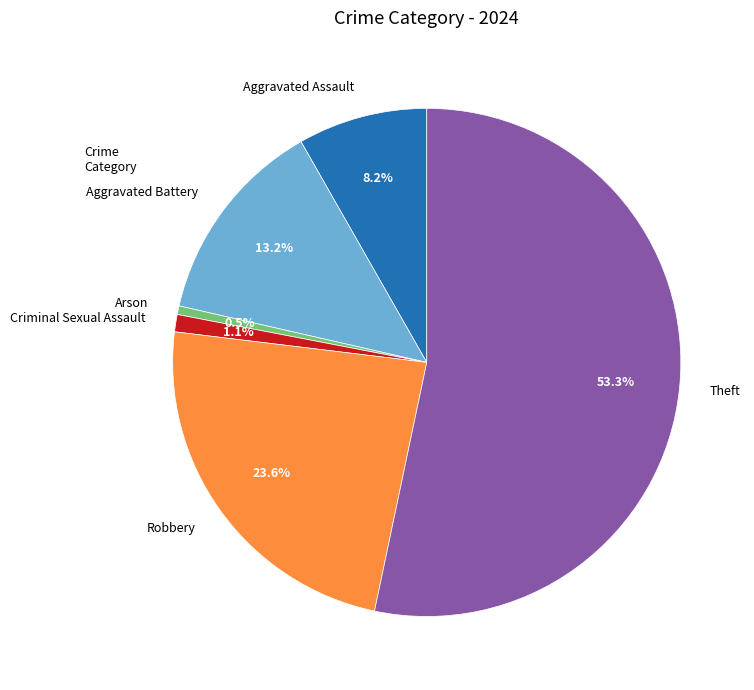

To the nearest percent, what is the average slice percentage?

17%